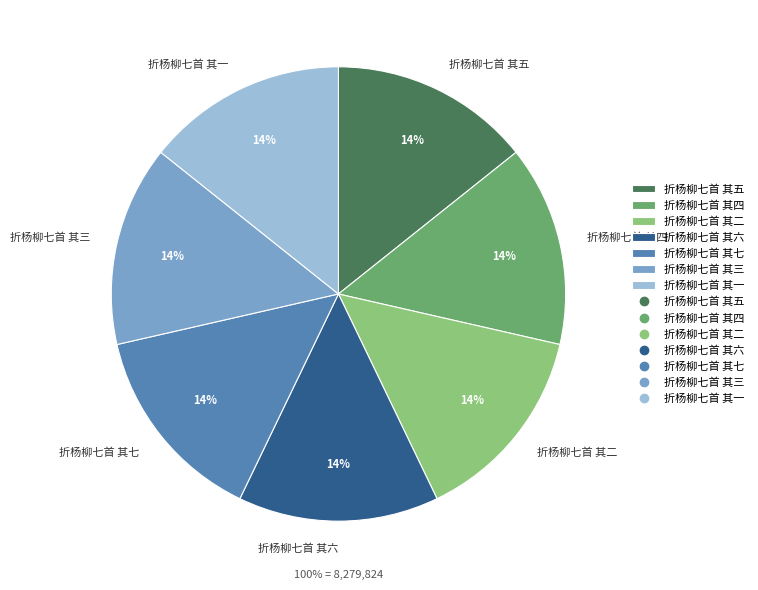

Which has a higher value, 折杨柳七首 其五 or 折杨柳七首 其六?

折杨柳七首 其六